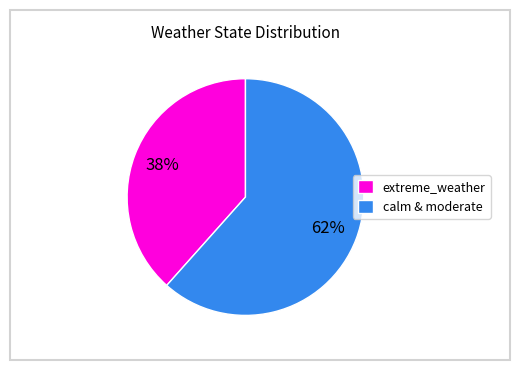

Count the number of slices in the pie.

2